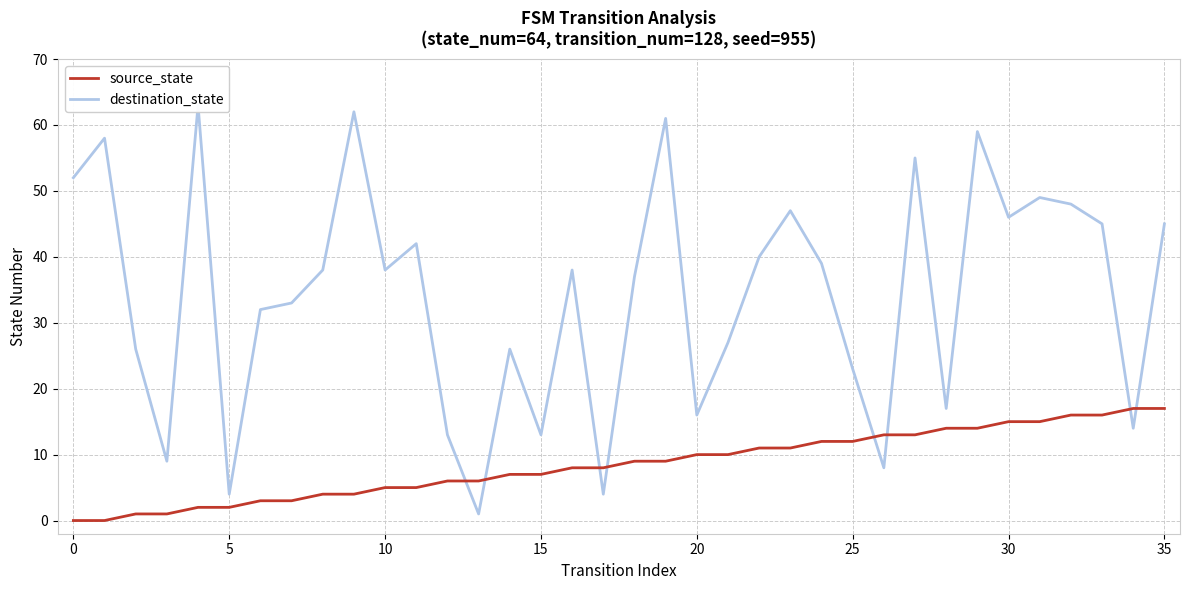

Which has a higher value, 14 or 31?

31